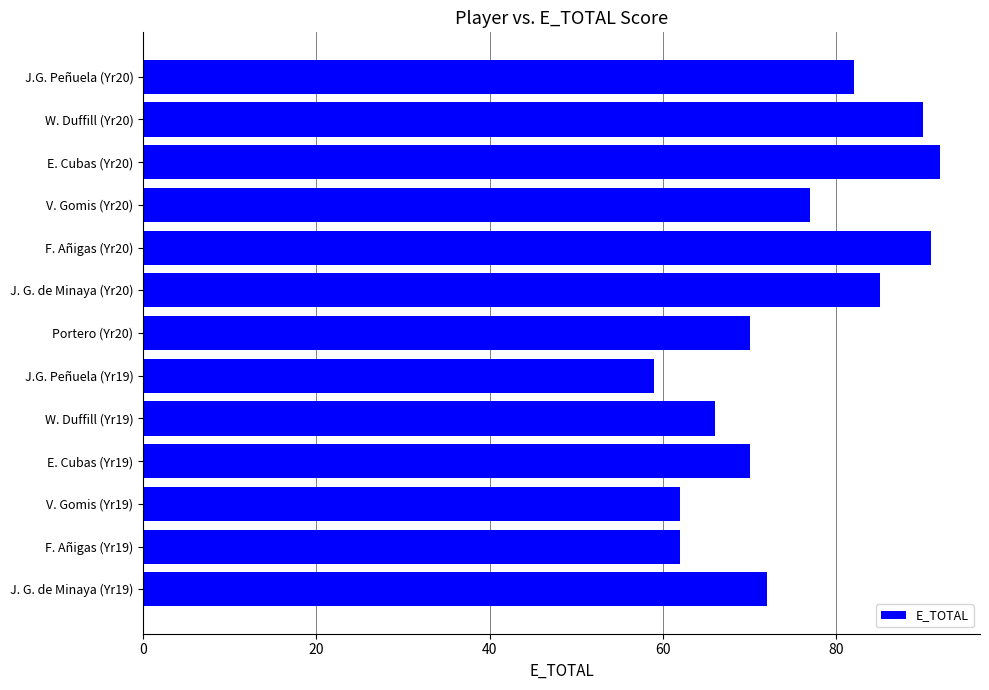

At which category does the chart reach its peak across all series?

E. Cubas (Yr20)